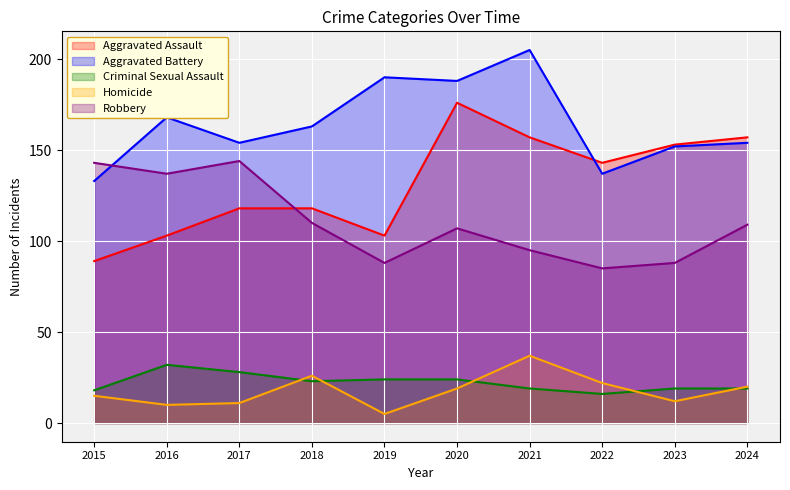

Is the value of Robbery at 2020 greater than the value of Aggravated Battery at 2016?

No